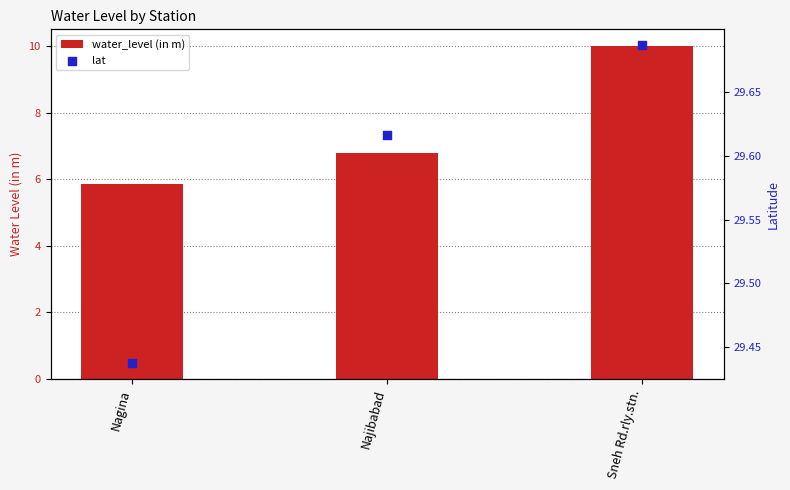

Which series contains the highest Y value?

lat